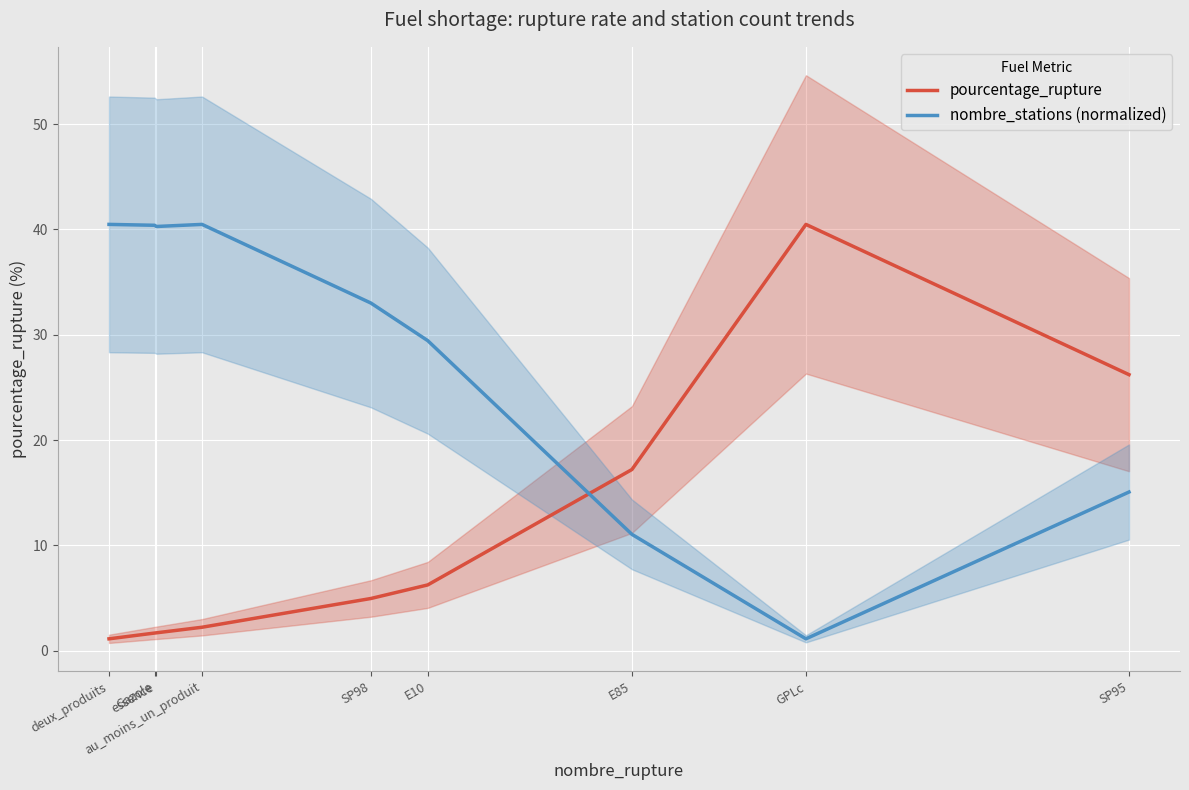

True or false: nombre_stations (normalized) and pourcentage_rupture cross at least once.

True